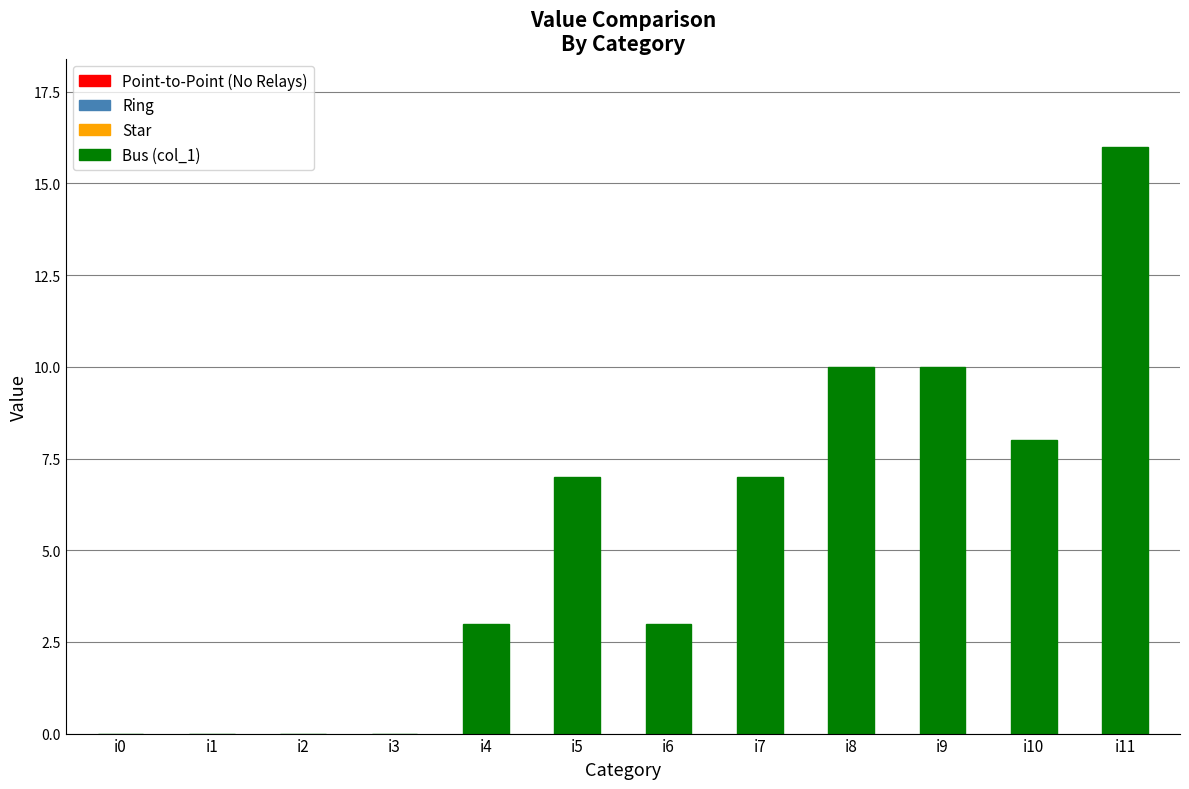

How many values are between 0 and 10?

11